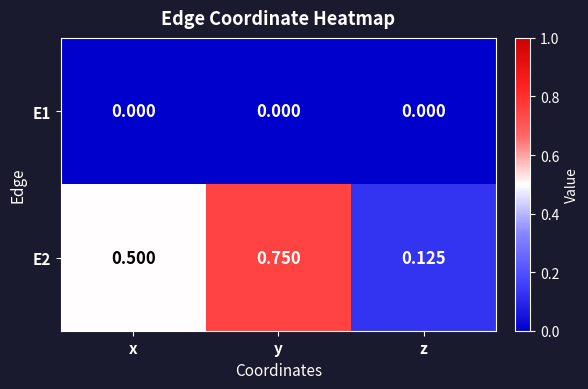

Where is E2 nearest to the value 0?

z